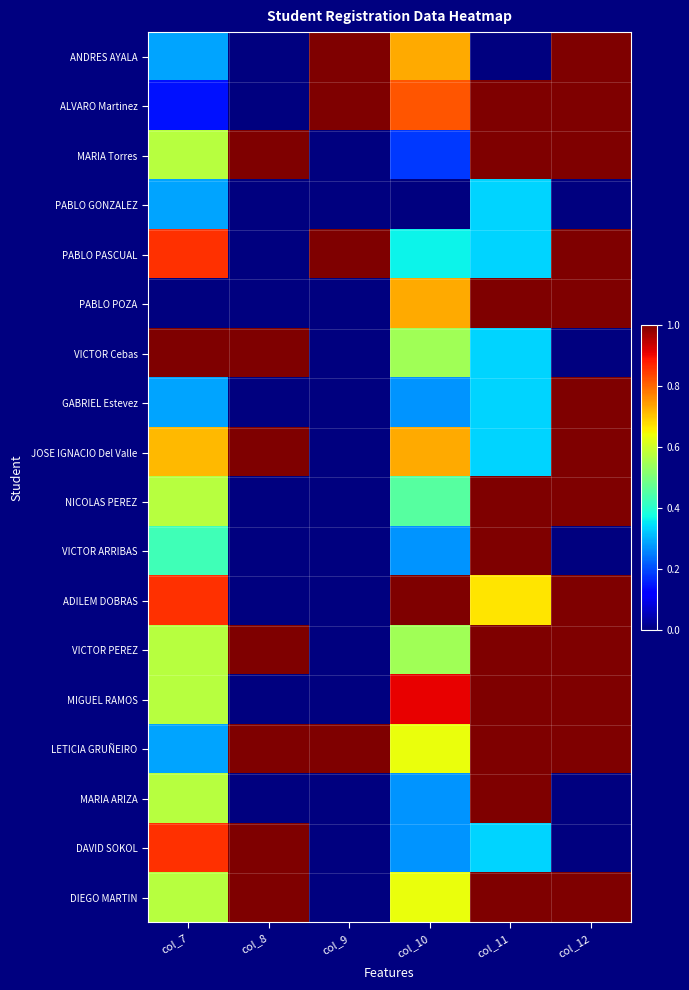

What is the greatest value displayed?

1.0